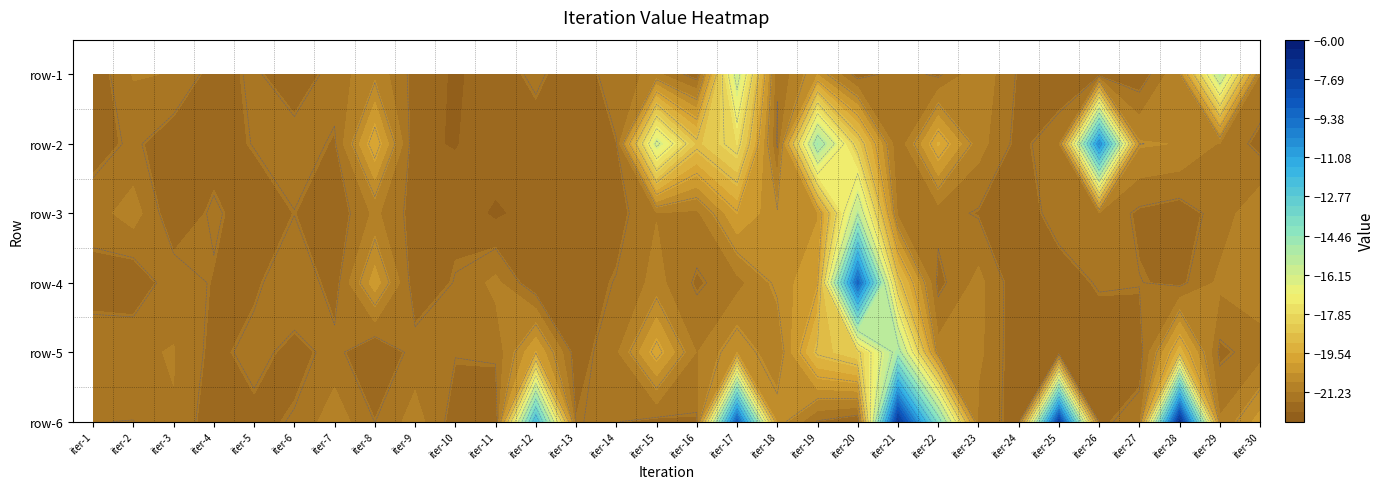

Which series has the widest spread of values?

row-6